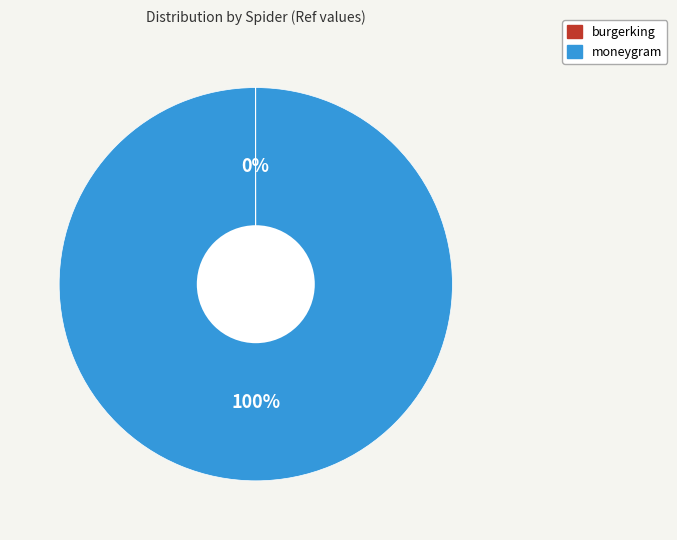

True or false: moneygram accounts for 86% of the total.

False